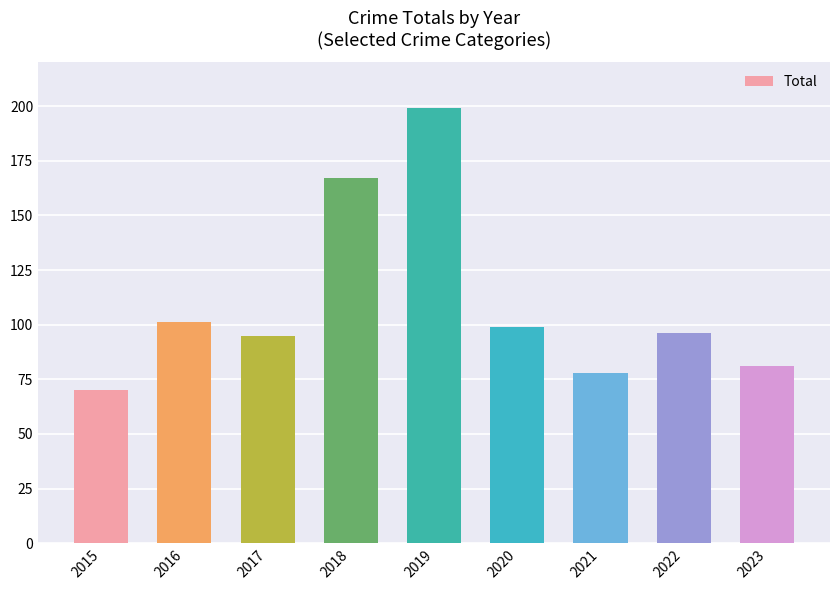

Which category has the highest value across all series?

2019